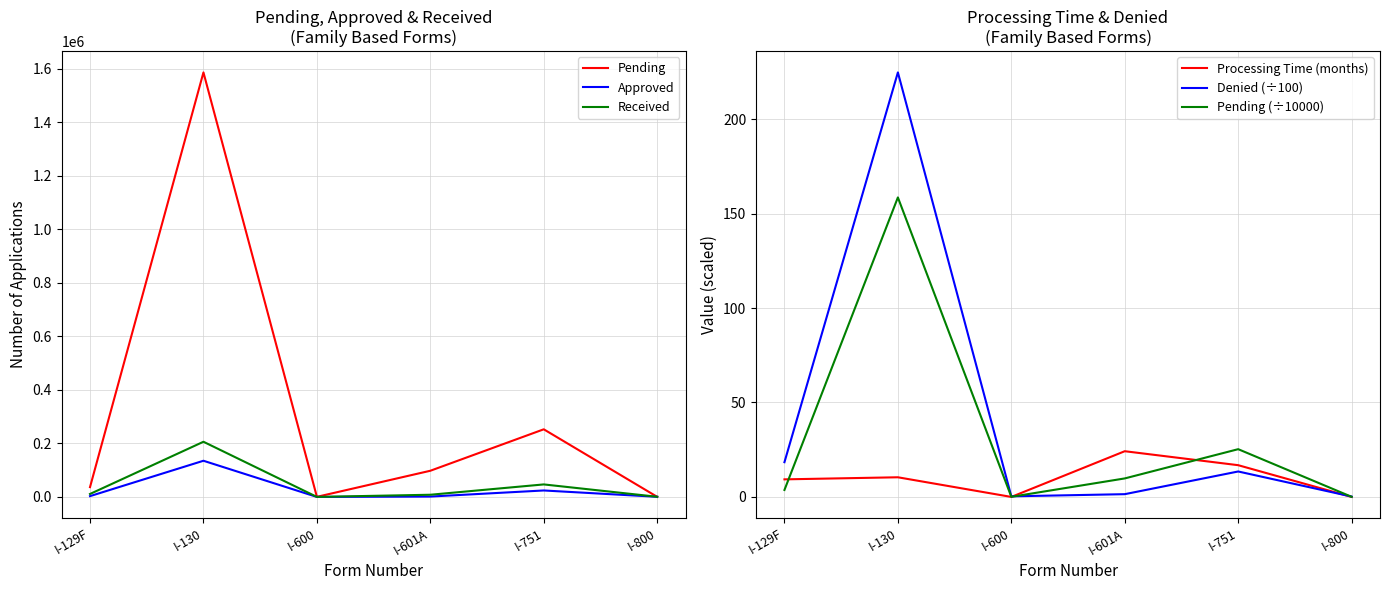

The Pending (÷10000) series shows 0.1 at I-600. True or false?

True